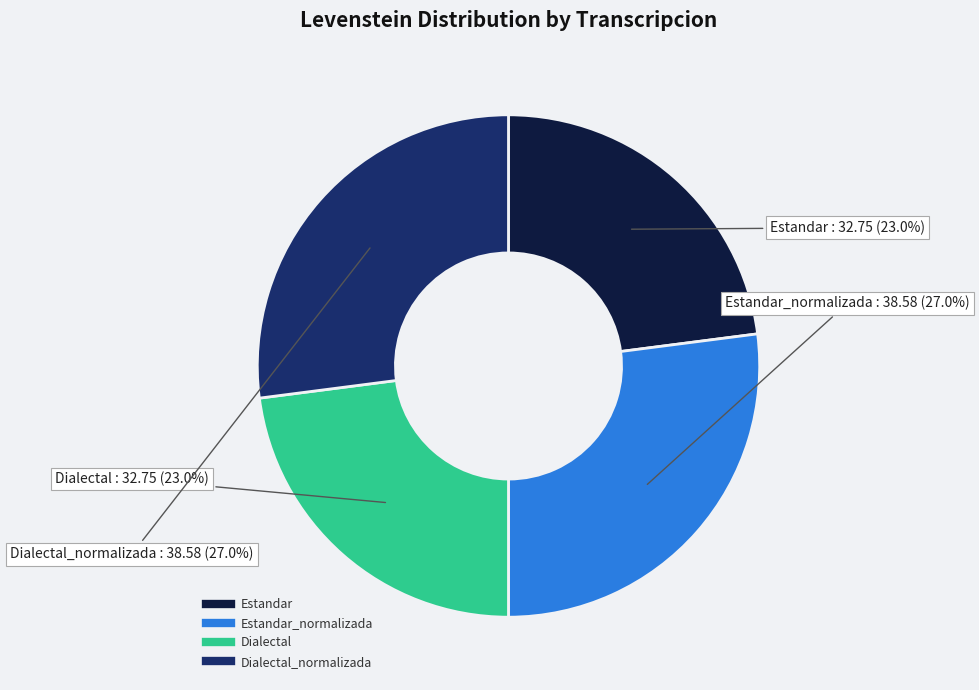

Is there a majority slice in this chart?

No